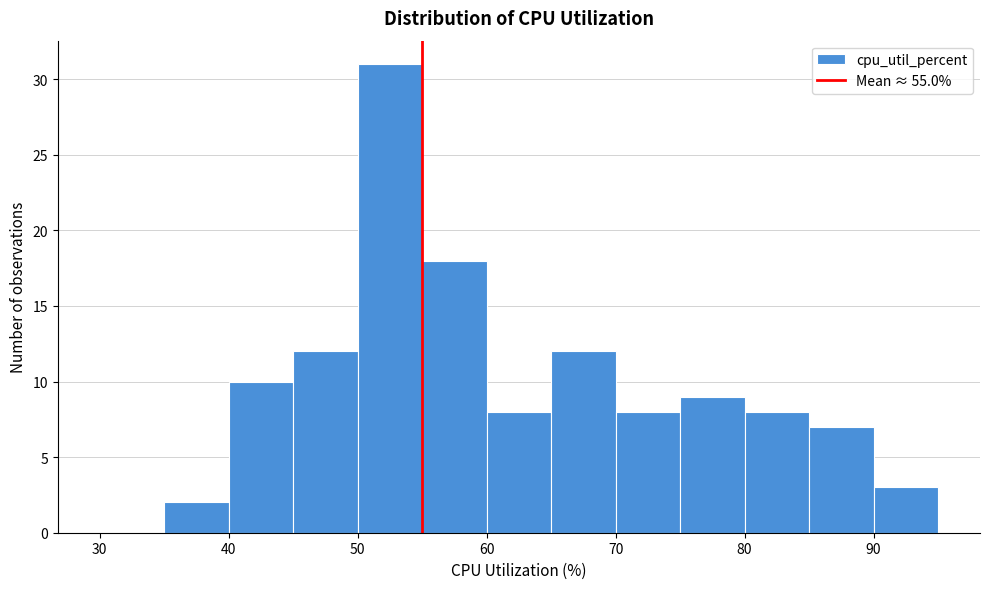

How tall is the bar that spans 55 to 60 on the x-axis? The values are not printed on the chart, so give them approximately, as read against the axis.

18